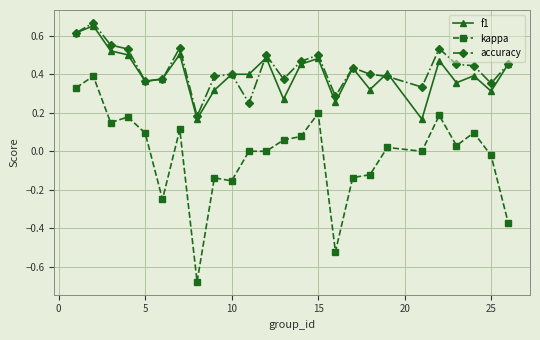

True or false: f1 has more than 1 points higher than both neighbors.

True